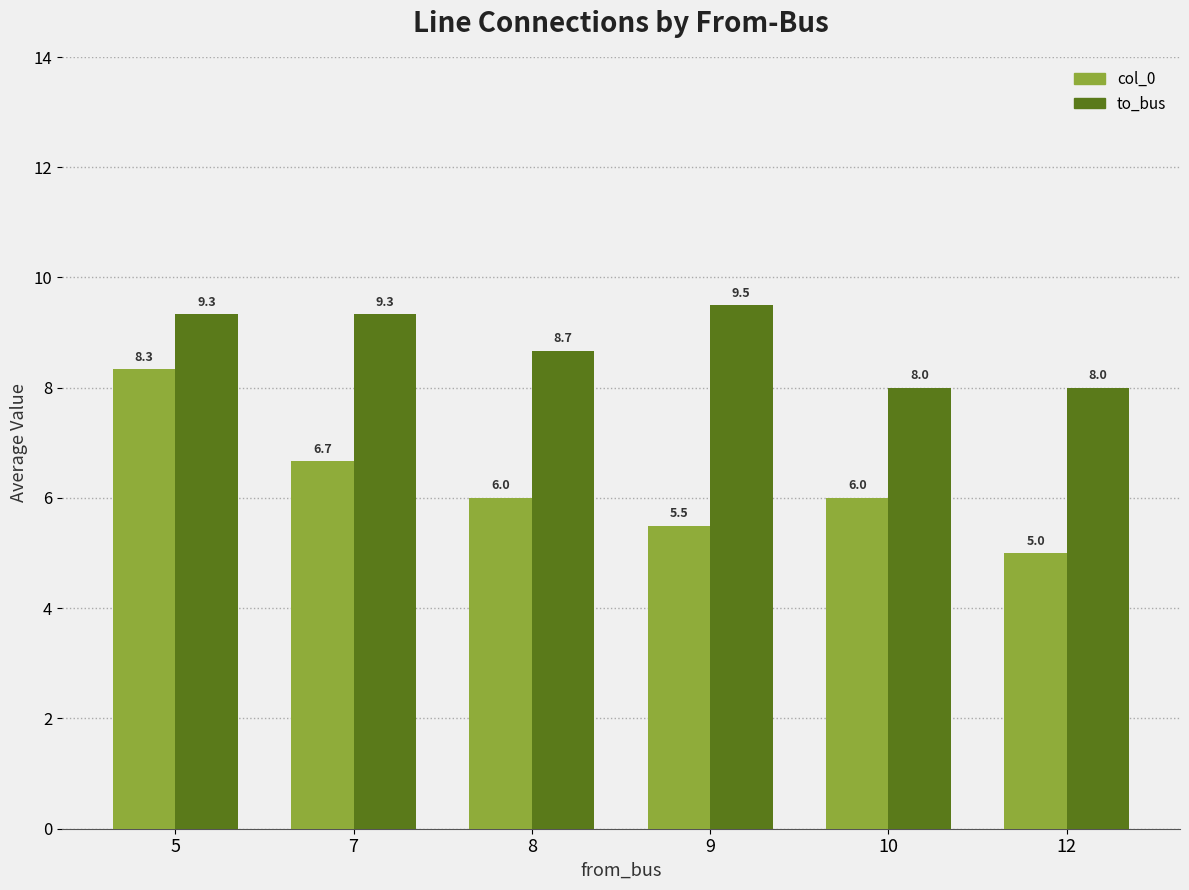

What are all the series names shown in the legend?

col_0, to_bus